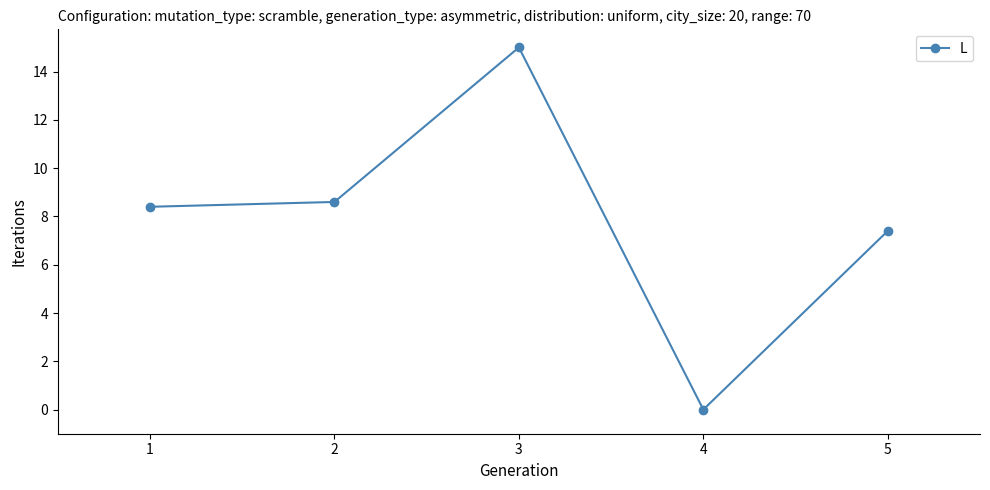

What is the ratio of the value at 1 to the value at 2?

1.0